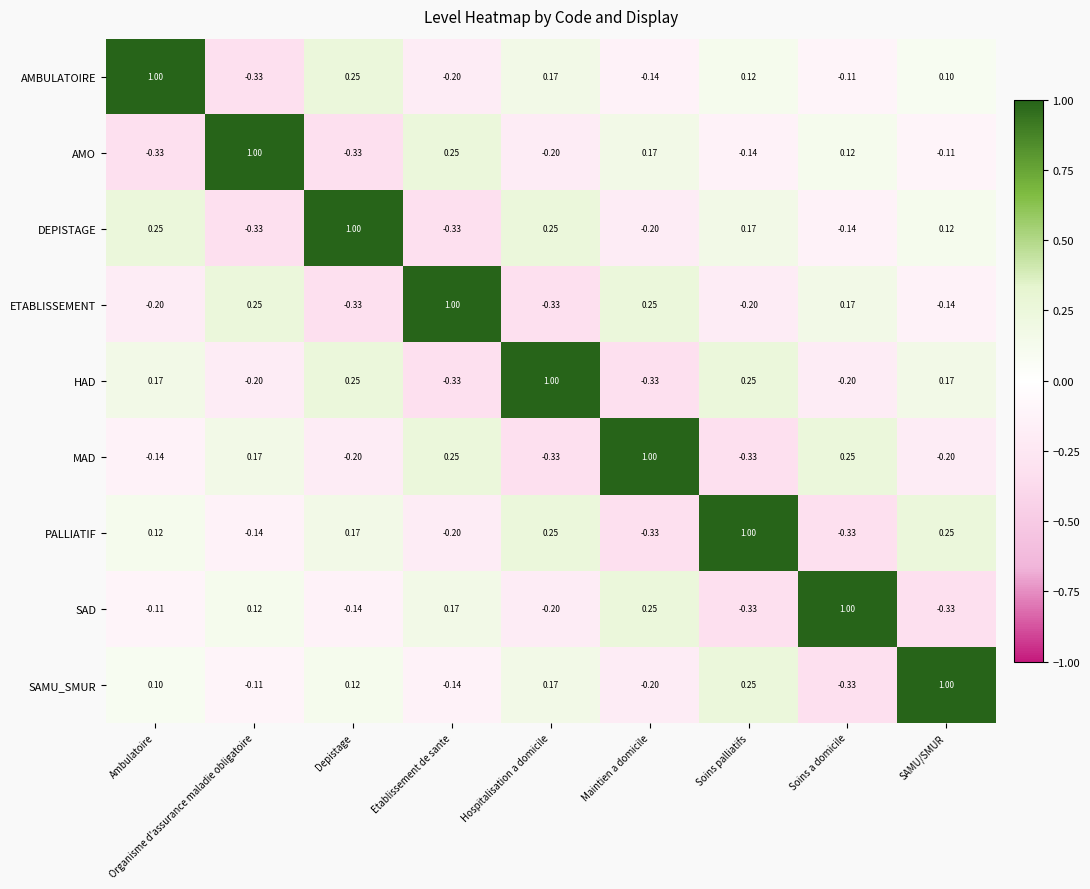

Is the value of AMO at SAMU/SMUR greater than the value of SAD at Depistage?

Yes